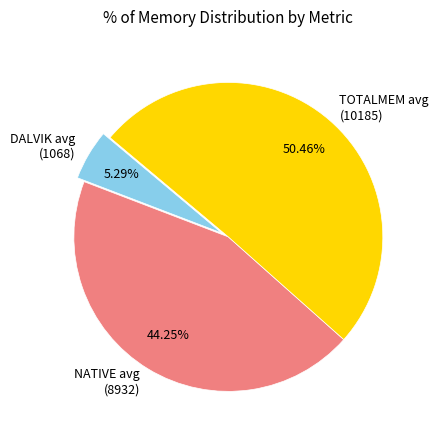

Do DALVIK avg (1068) and NATIVE avg (8932) together represent more than half of the pie?

No